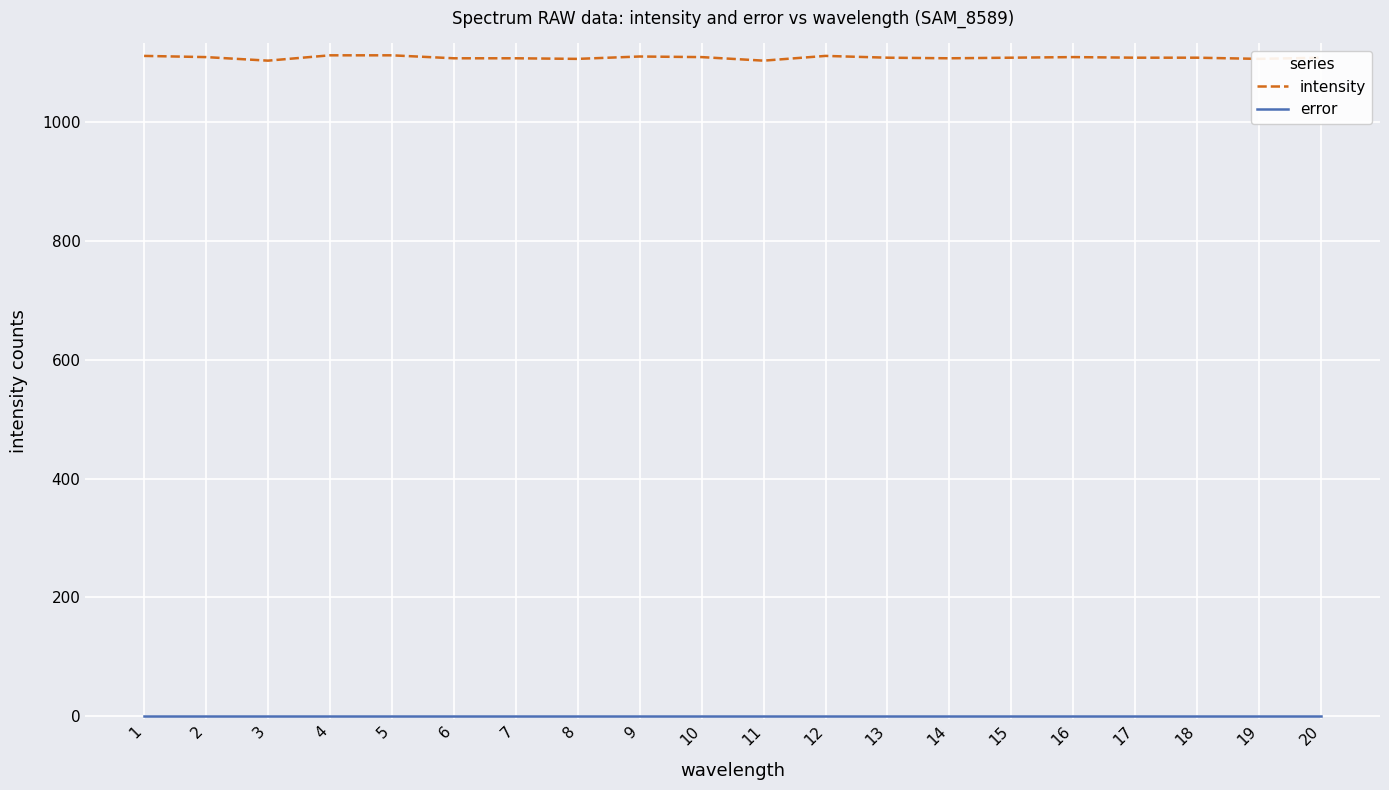

Which series has the largest range (max minus min)?

intensity